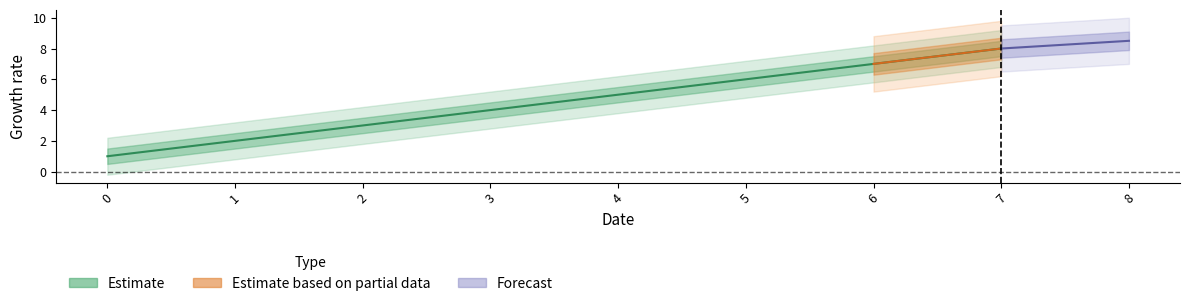

What value does the Estimate series have at 4?

5